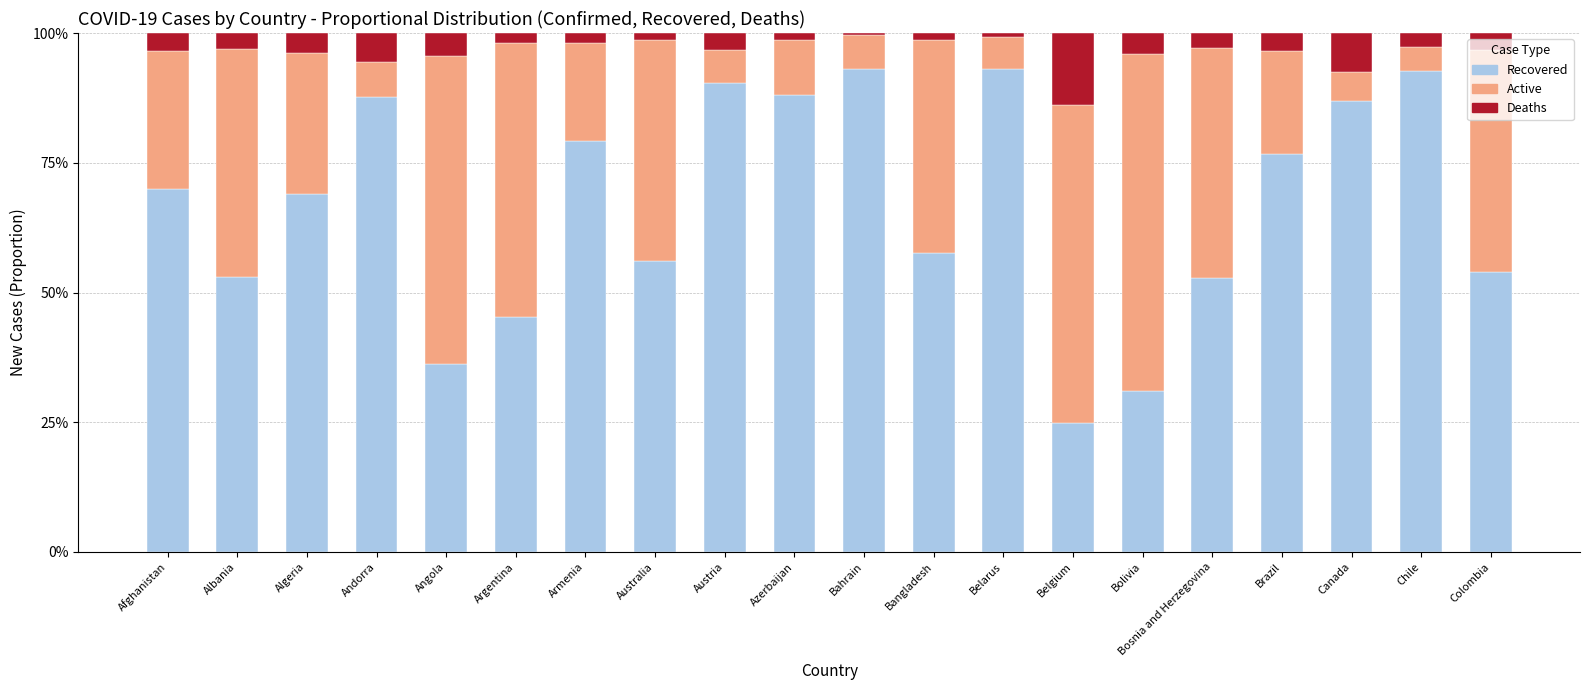

Are the bars horizontal?

No